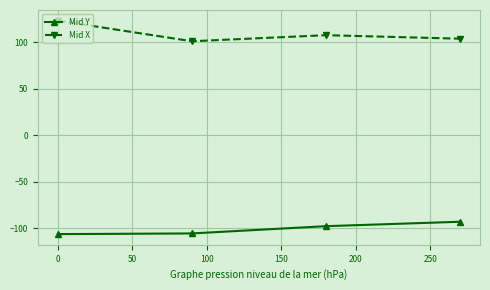

What is the average value of the Mid Y series?

-100.8